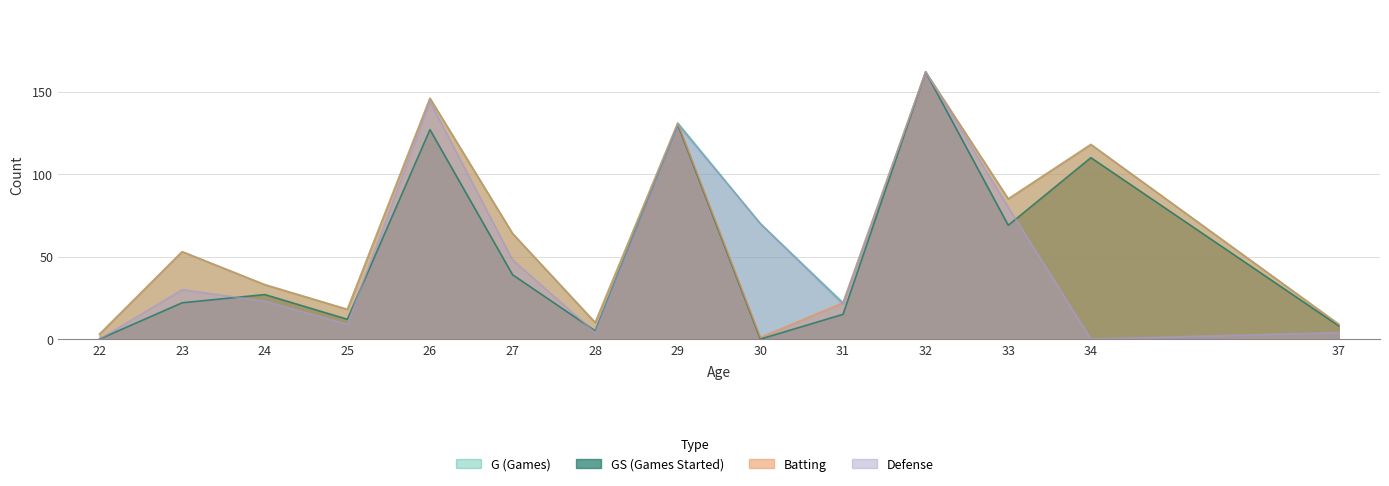

At 34, list the series in order from largest to smallest.

G, Batting, GS, Defense